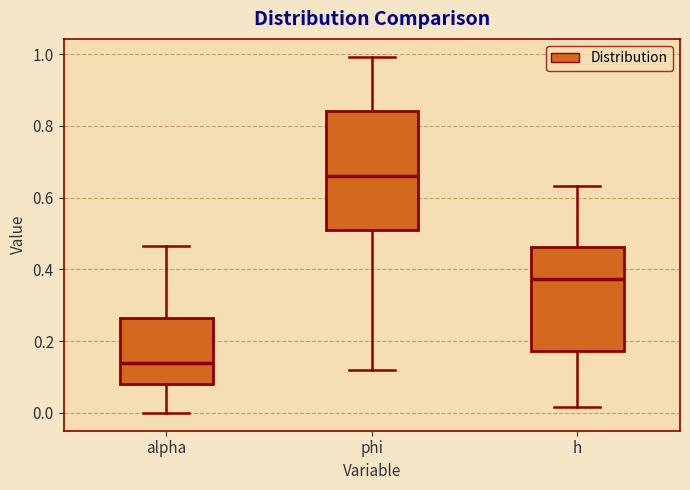

Which box's median line is the lowest?

alpha